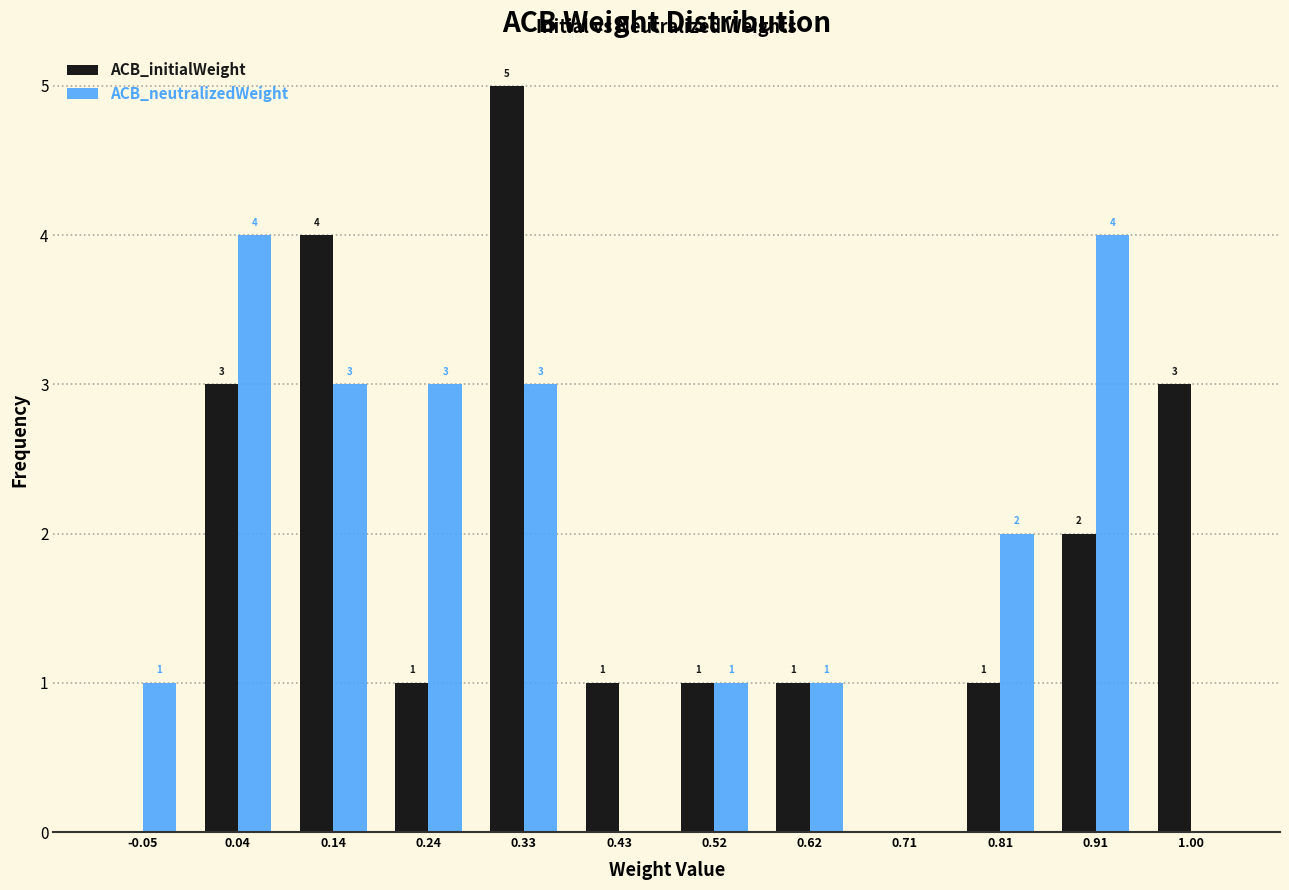

In the ACB_initialWeight series, which range on the x-axis has the tallest bar?

0.28 to 0.38